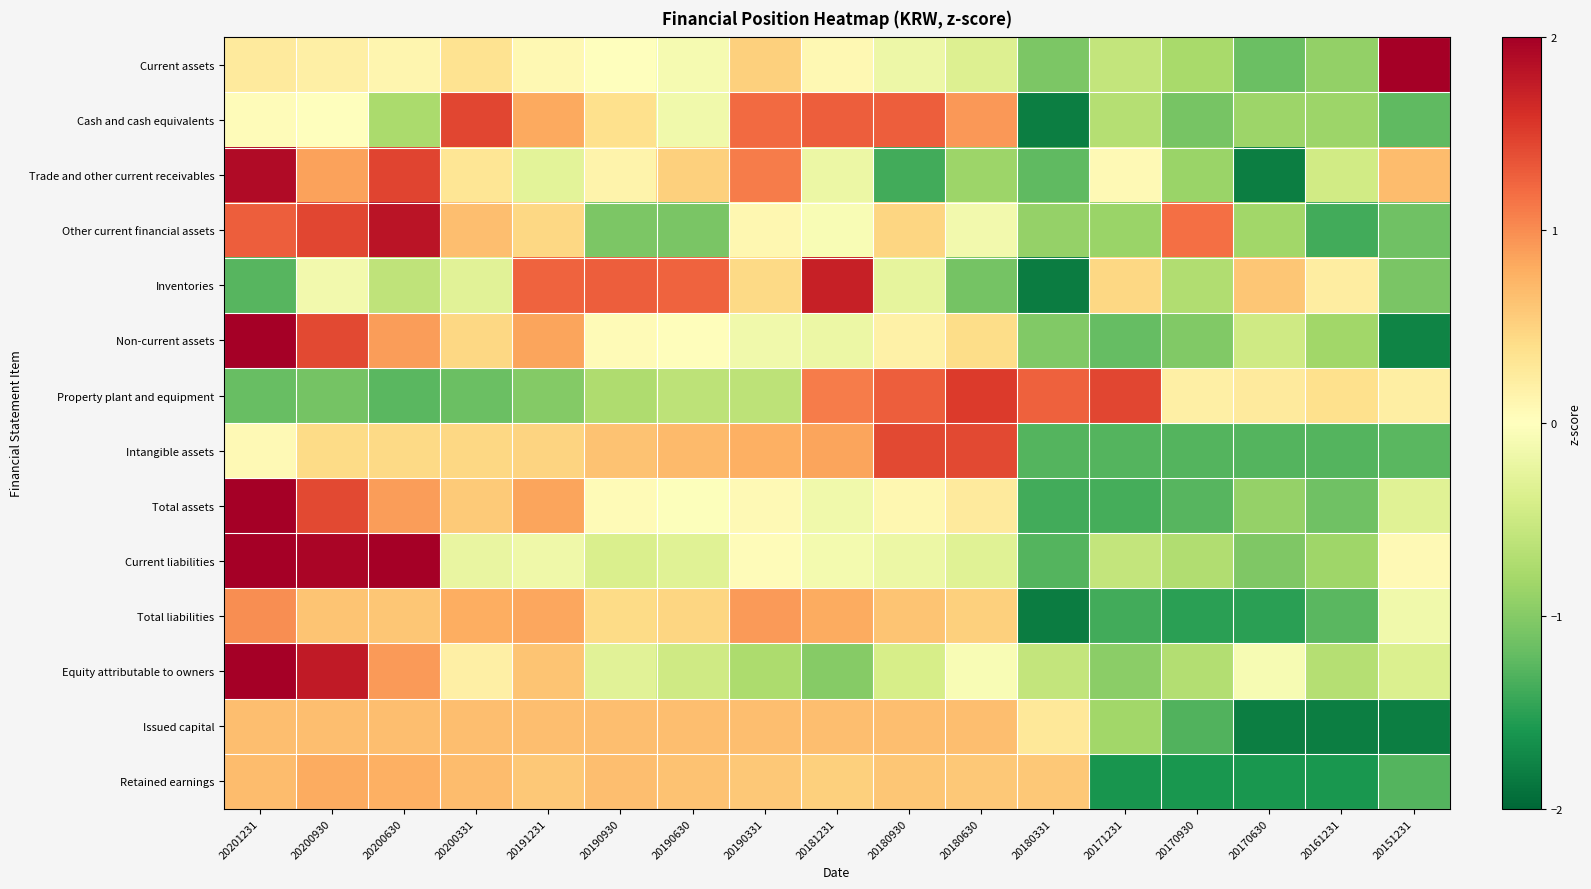

Which label corresponds to the largest value in the chart?

20151231